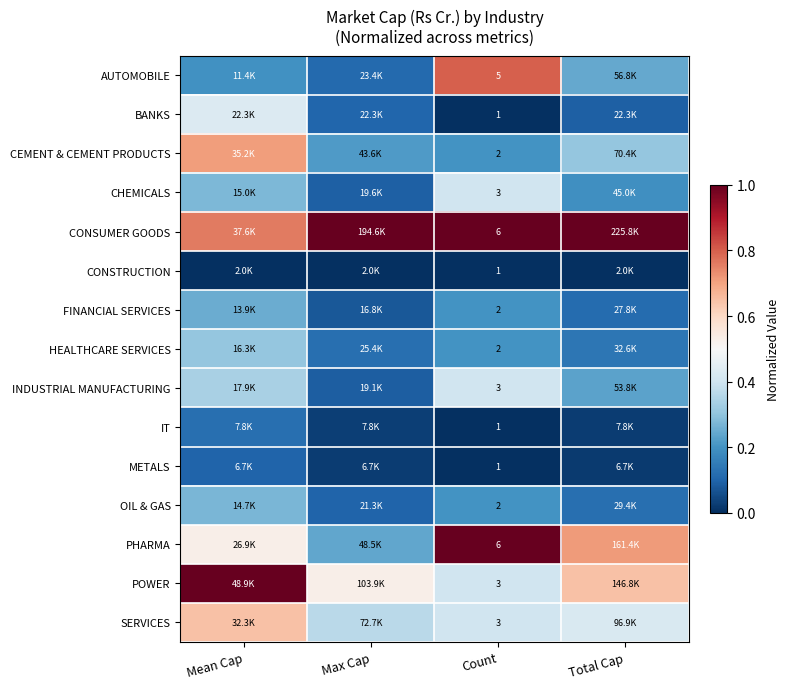

Is the value of INDUSTRIAL MANUFACTURING at Count greater than the value of PHARMA at Count?

No